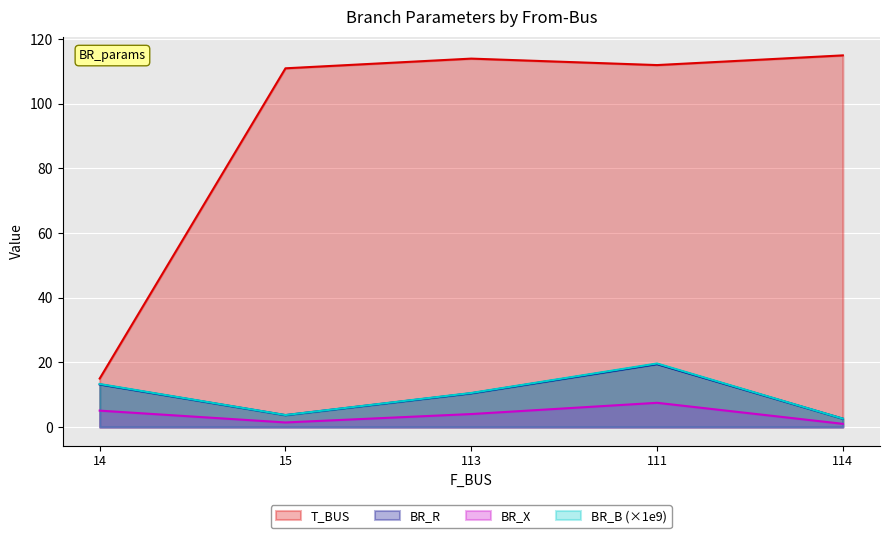

True or false: BR_X has more than 1 interior local peaks.

False